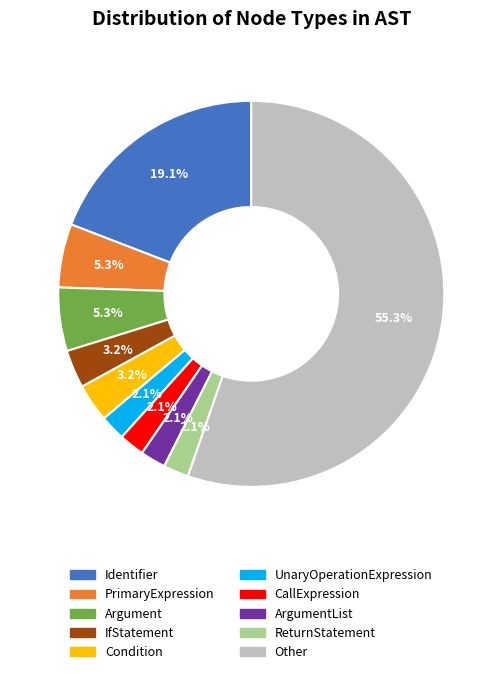

To the nearest percent, what is the difference between the largest and smallest slice percentages?

53%